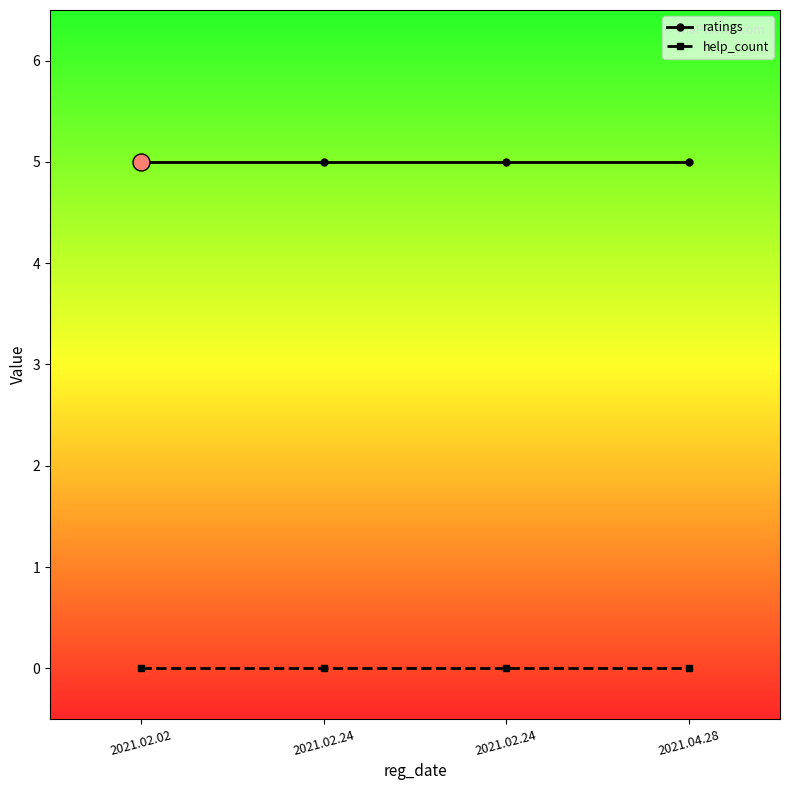

Which series has the largest total across all categories?

ratings